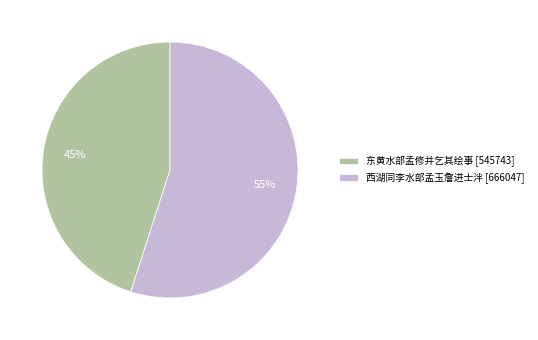

Rank the categories by value from highest to lowest.

西湖同李水部孟玉詹进士泮, 东黄水部孟修并乞其绘事